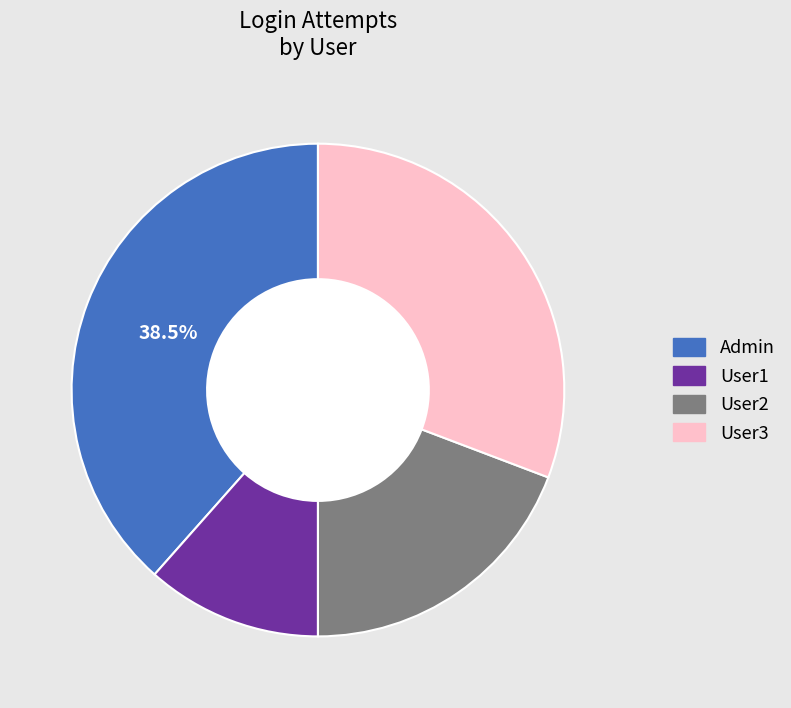

Is it true that User1 is 12% of the pie?

True